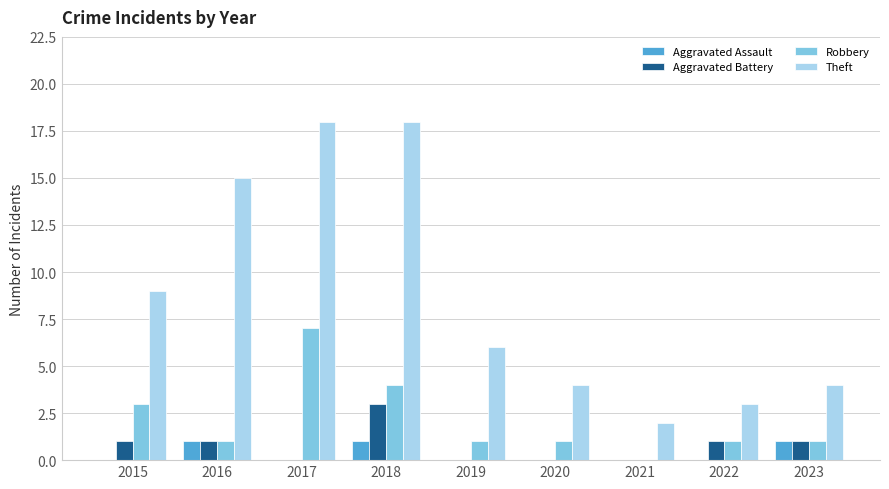

The Robbery series shows 0 at 2019. True or false?

False